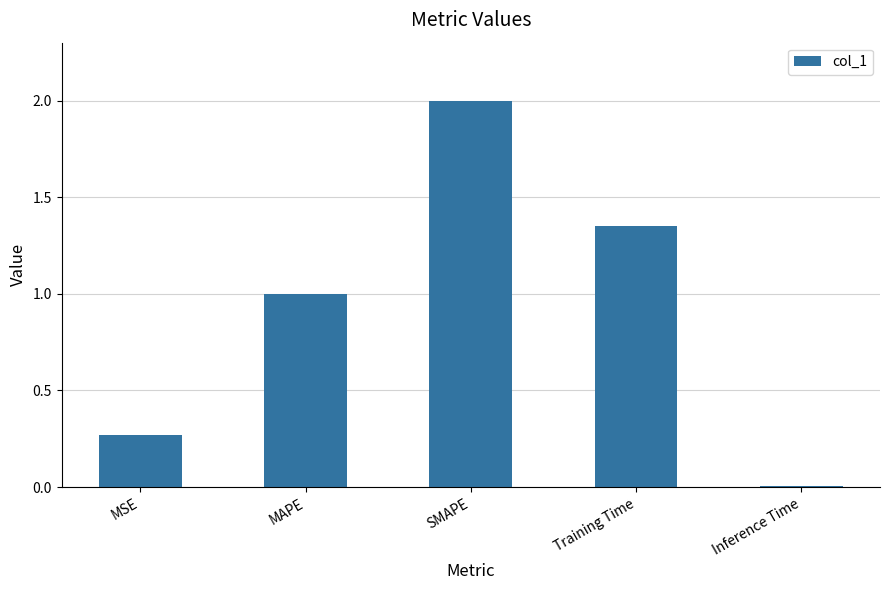

List the labels in order of value, smallest first.

Inference Time, MSE, MAPE, Training Time, SMAPE